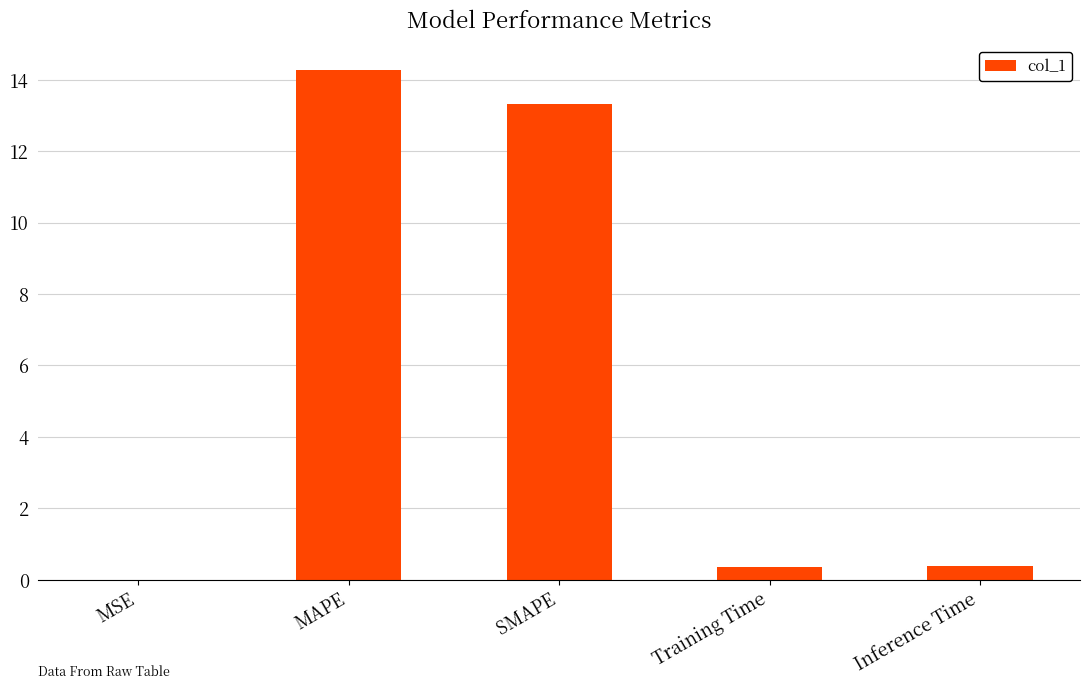

Does the chart contain stacked bars?

No